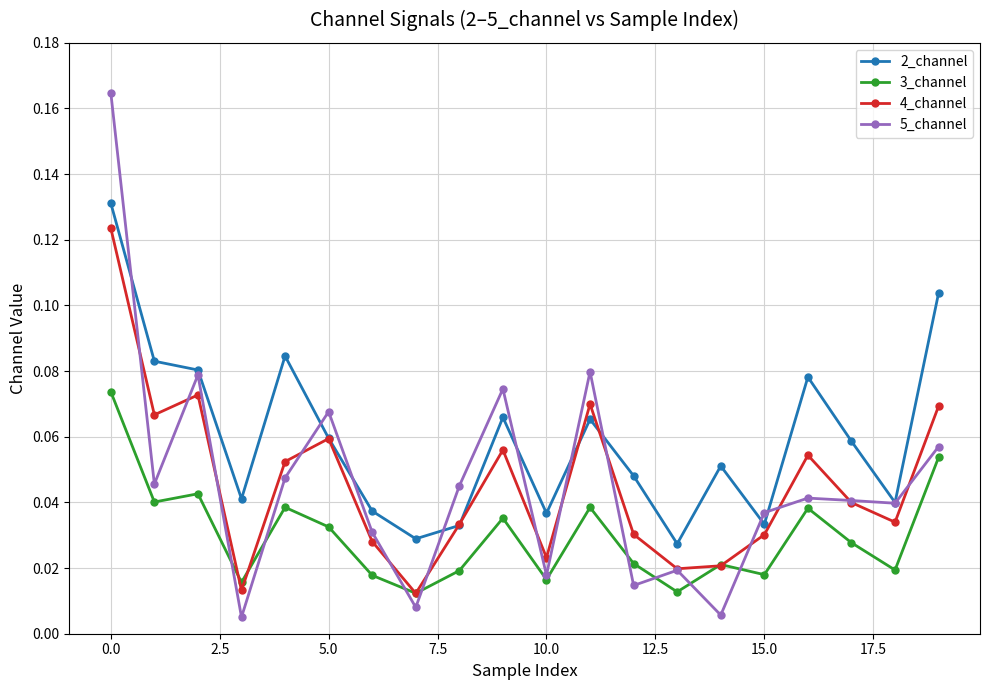

True or false: 3_channel and 2_channel cross at least once.

False